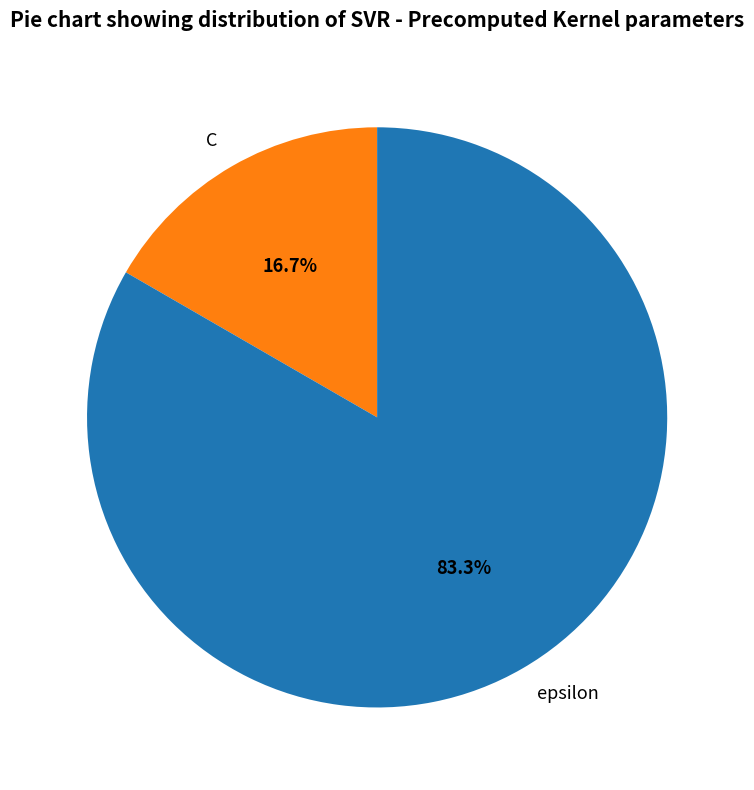

Does epsilon account for over 50% of the chart?

Yes